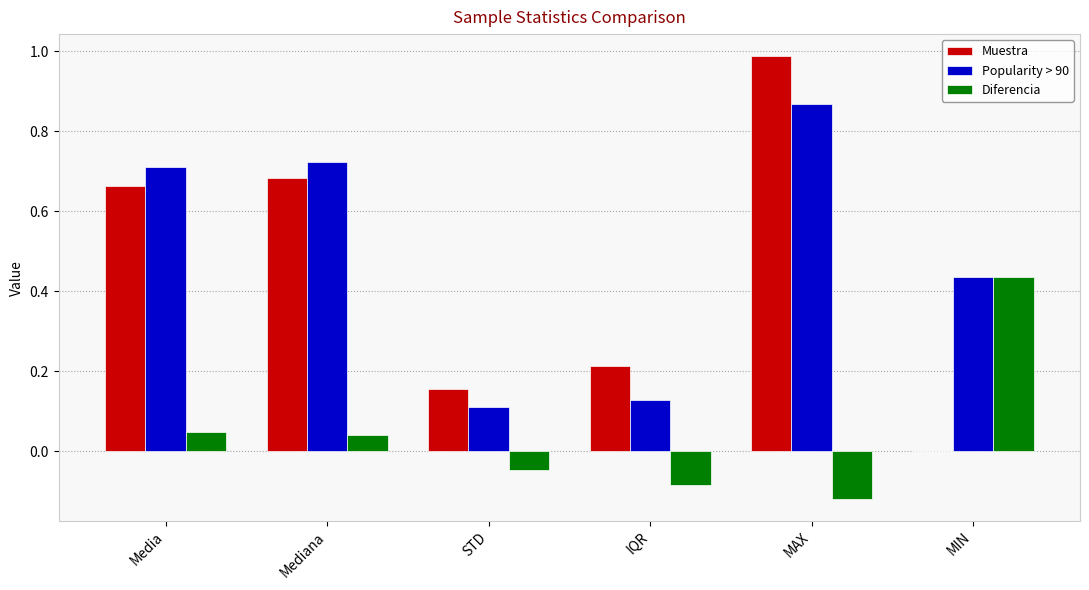

What are all the series names shown in the legend?

Muestra, Popularity > 90, Diferencia